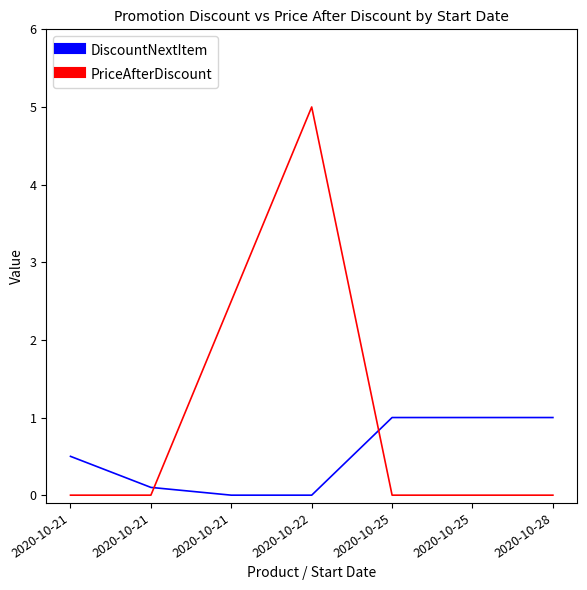

What are all the series names shown in the legend?

DiscountNextItem, PriceAfterDiscount